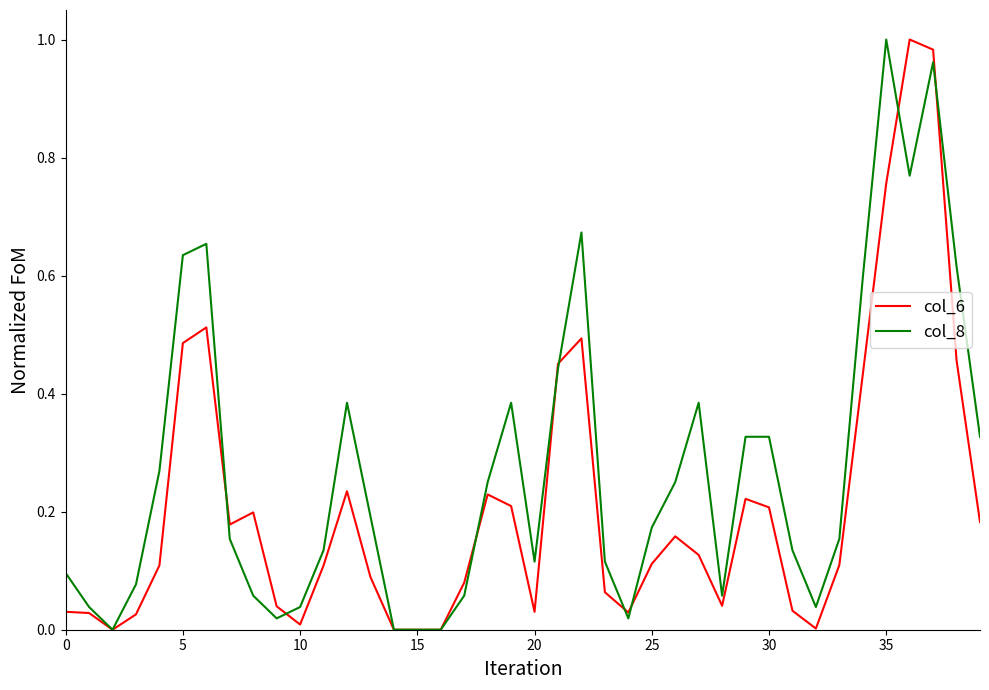

True or false: col_6 and col_8 cross at least once.

True